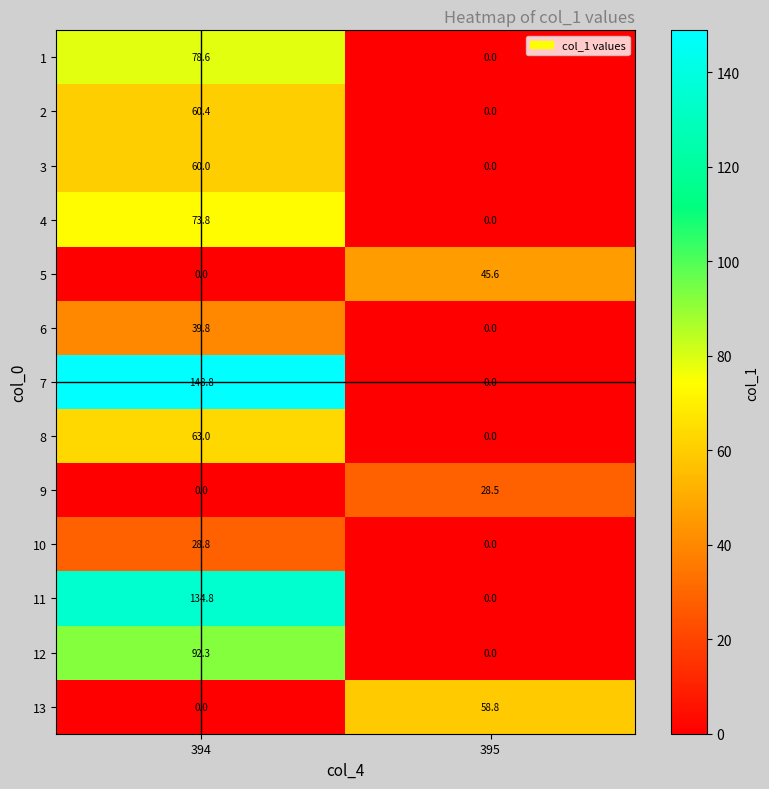

The value of 2 at 395 is -19.1. True or false?

False